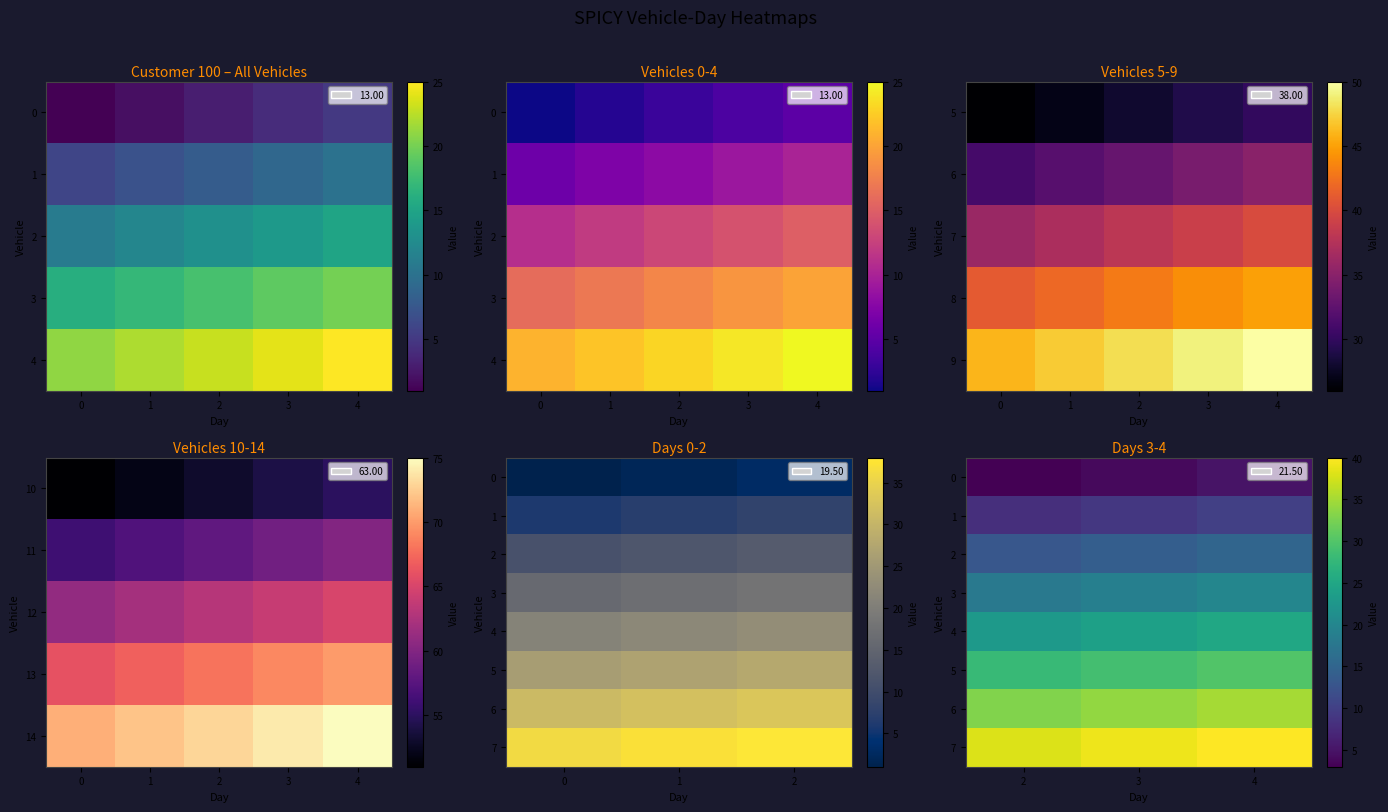

True or false: 3 has a value of 20 at 4.

True